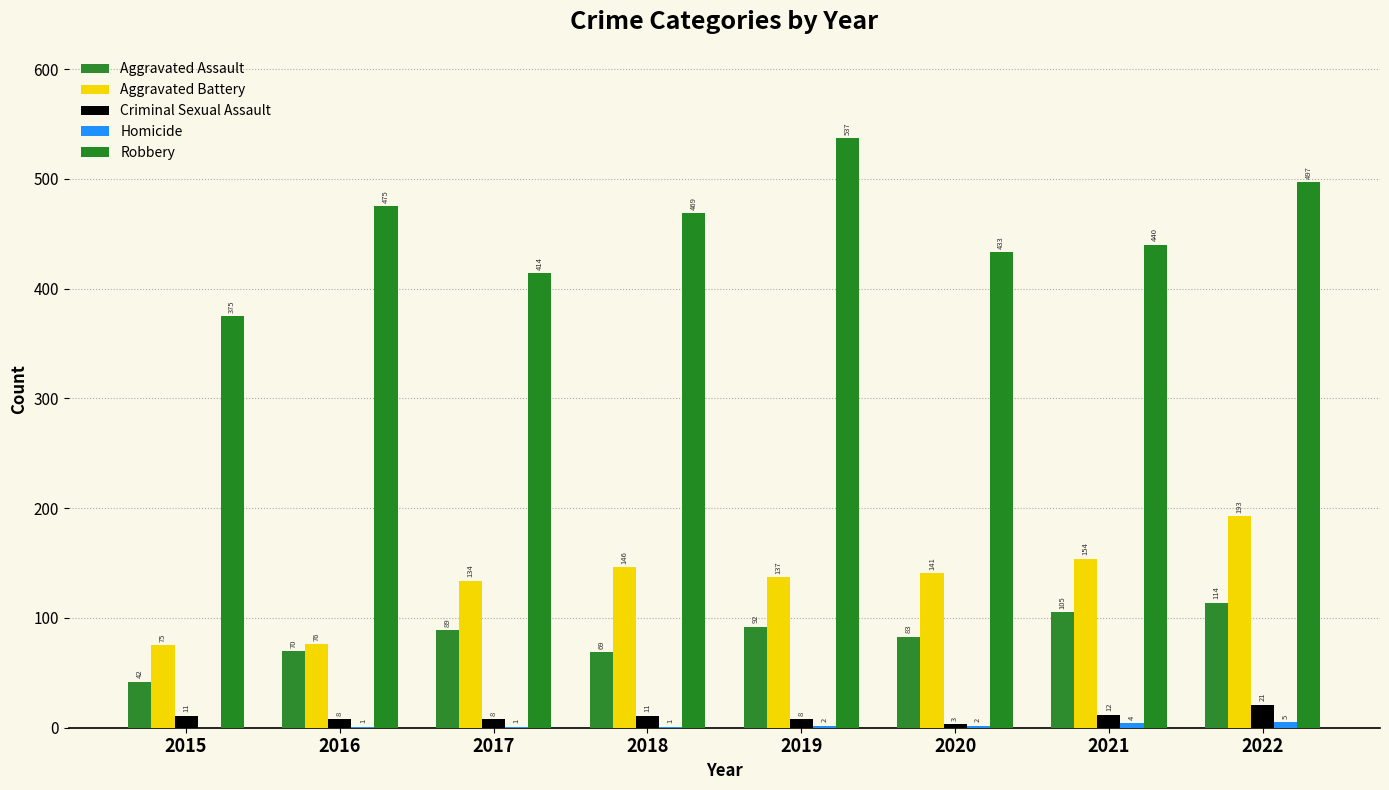

Rank the categories by Robbery value from lowest to highest.

2015, 2017, 2020, 2021, 2018, 2016, 2022, 2019